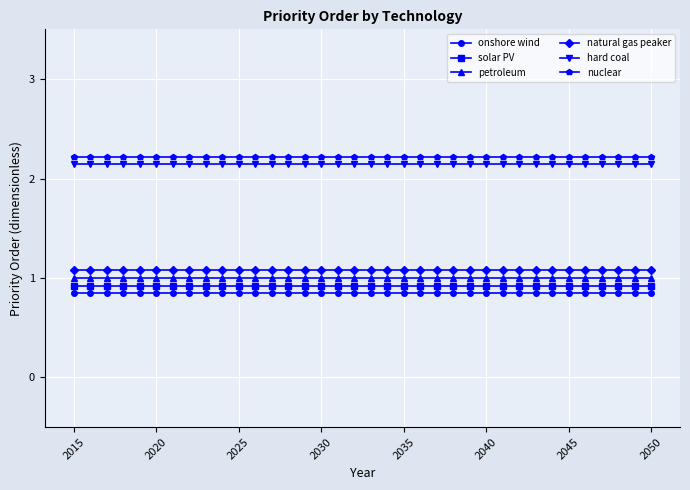

What is the value of the solar PV point at the 25th from the left?

0.9